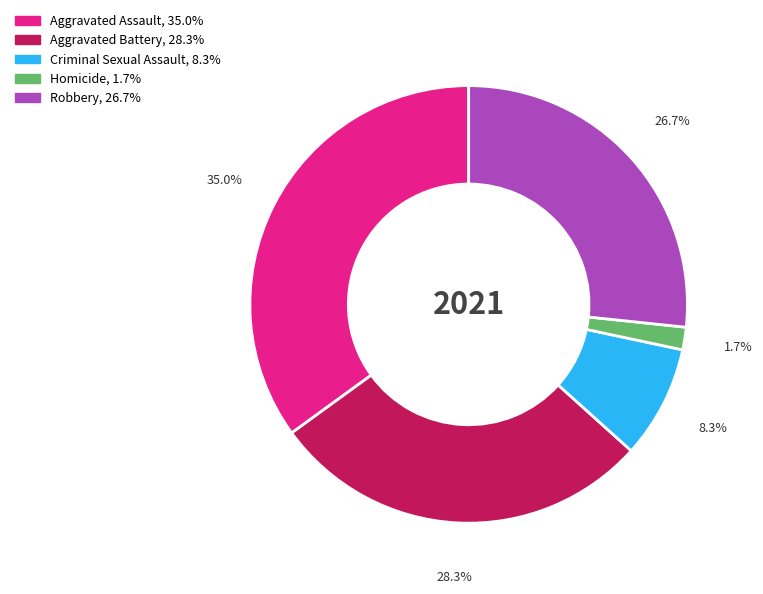

To the nearest percent, what is the difference between the Homicide and Aggravated Battery slice percentages?

27%